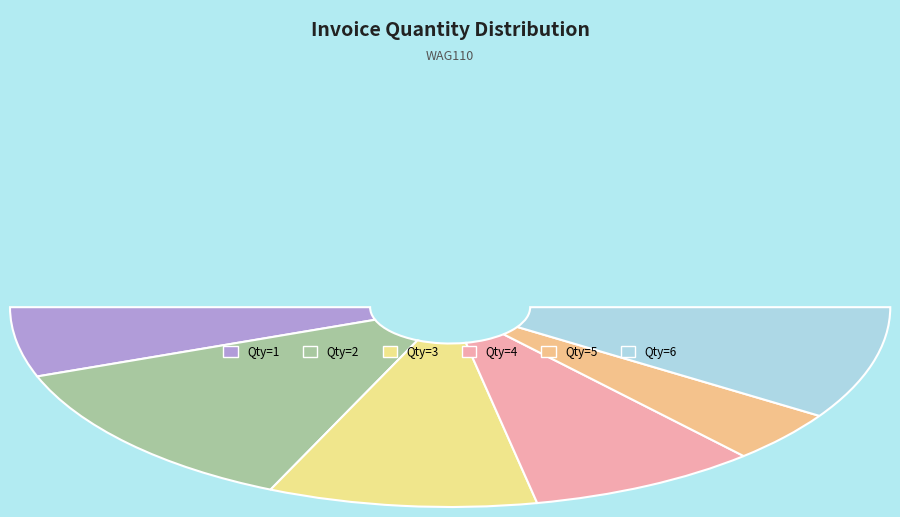

To the nearest percent, what portion does 2 represent?

25%